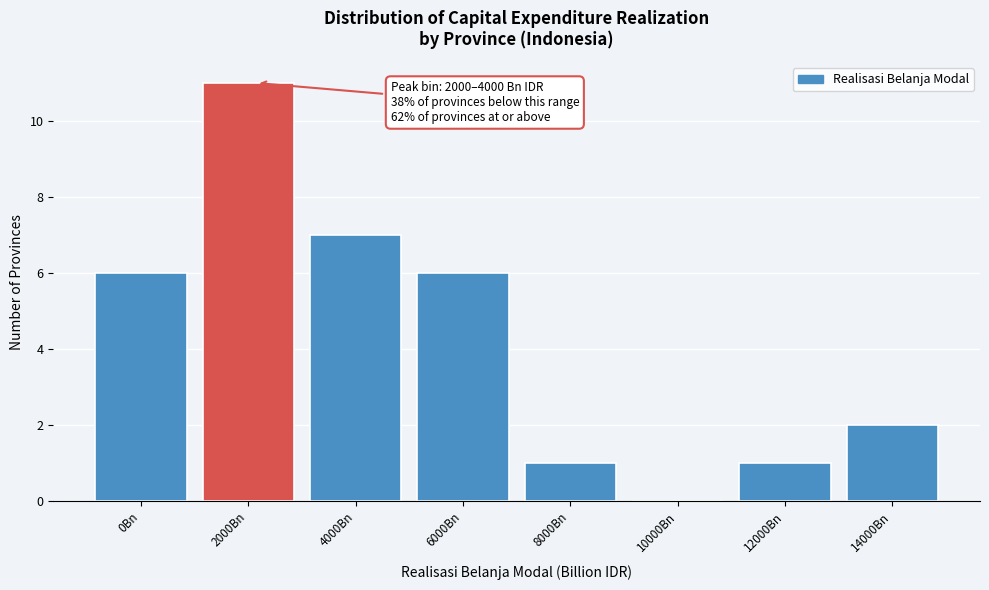

Reading left to right, transcribe all the data shown in this chart.

0Bn=6	2000Bn=11	4000Bn=7	6000Bn=6	8000Bn=1	10000Bn=0	12000Bn=1	14000Bn=2